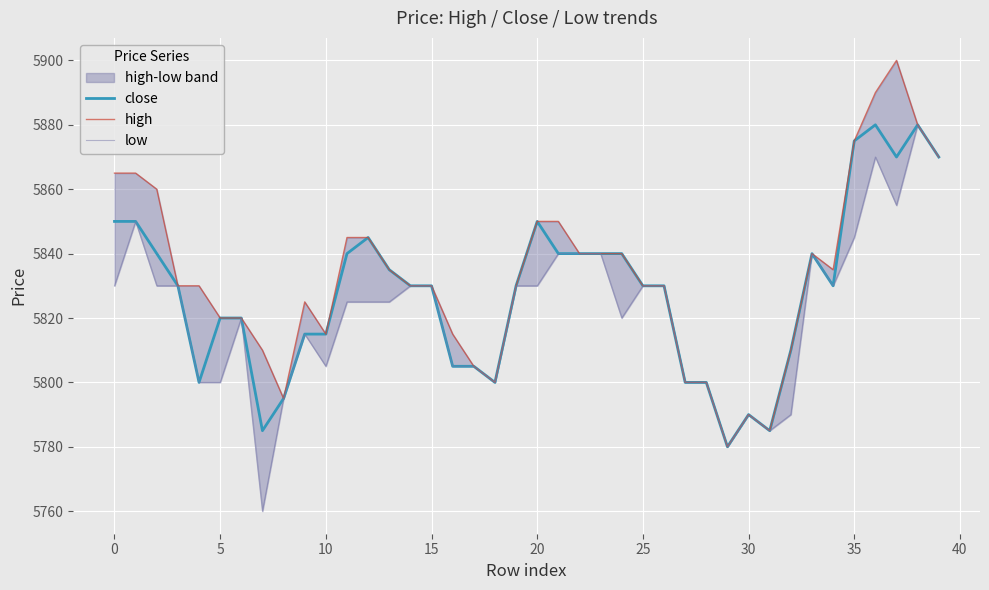

How many series are shown in this chart?

3